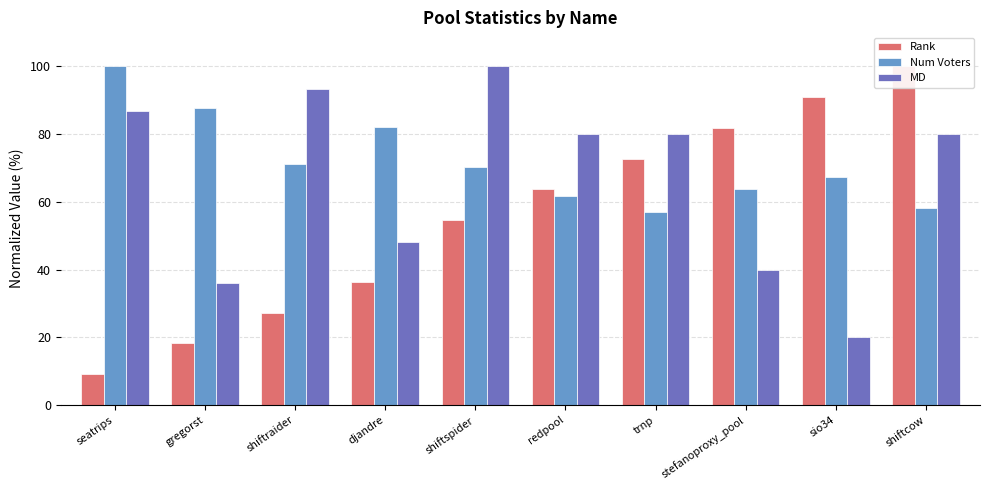

Which has a higher value, redpool or sio34?

sio34